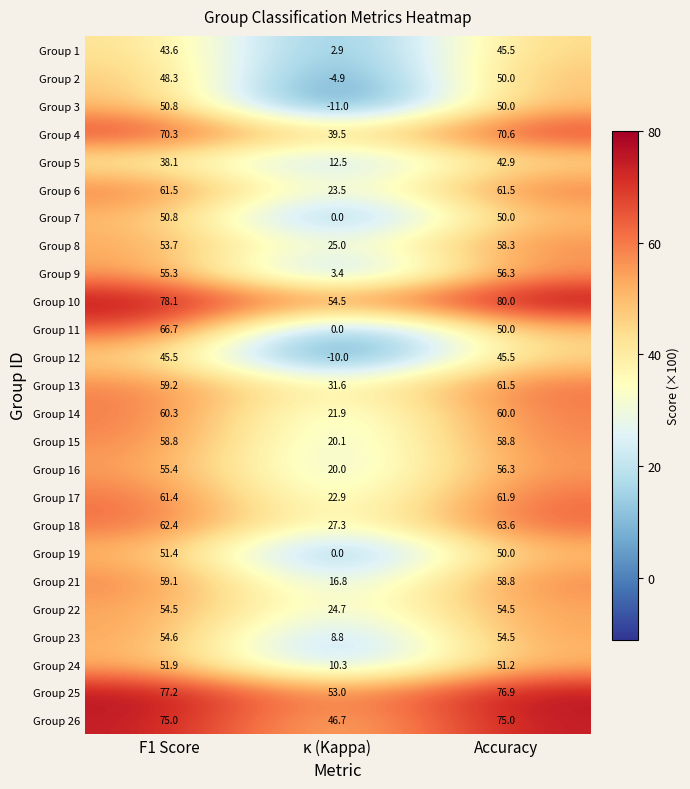

True or false: Group 14 has a value of 34.6 at κ (Kappa).

False